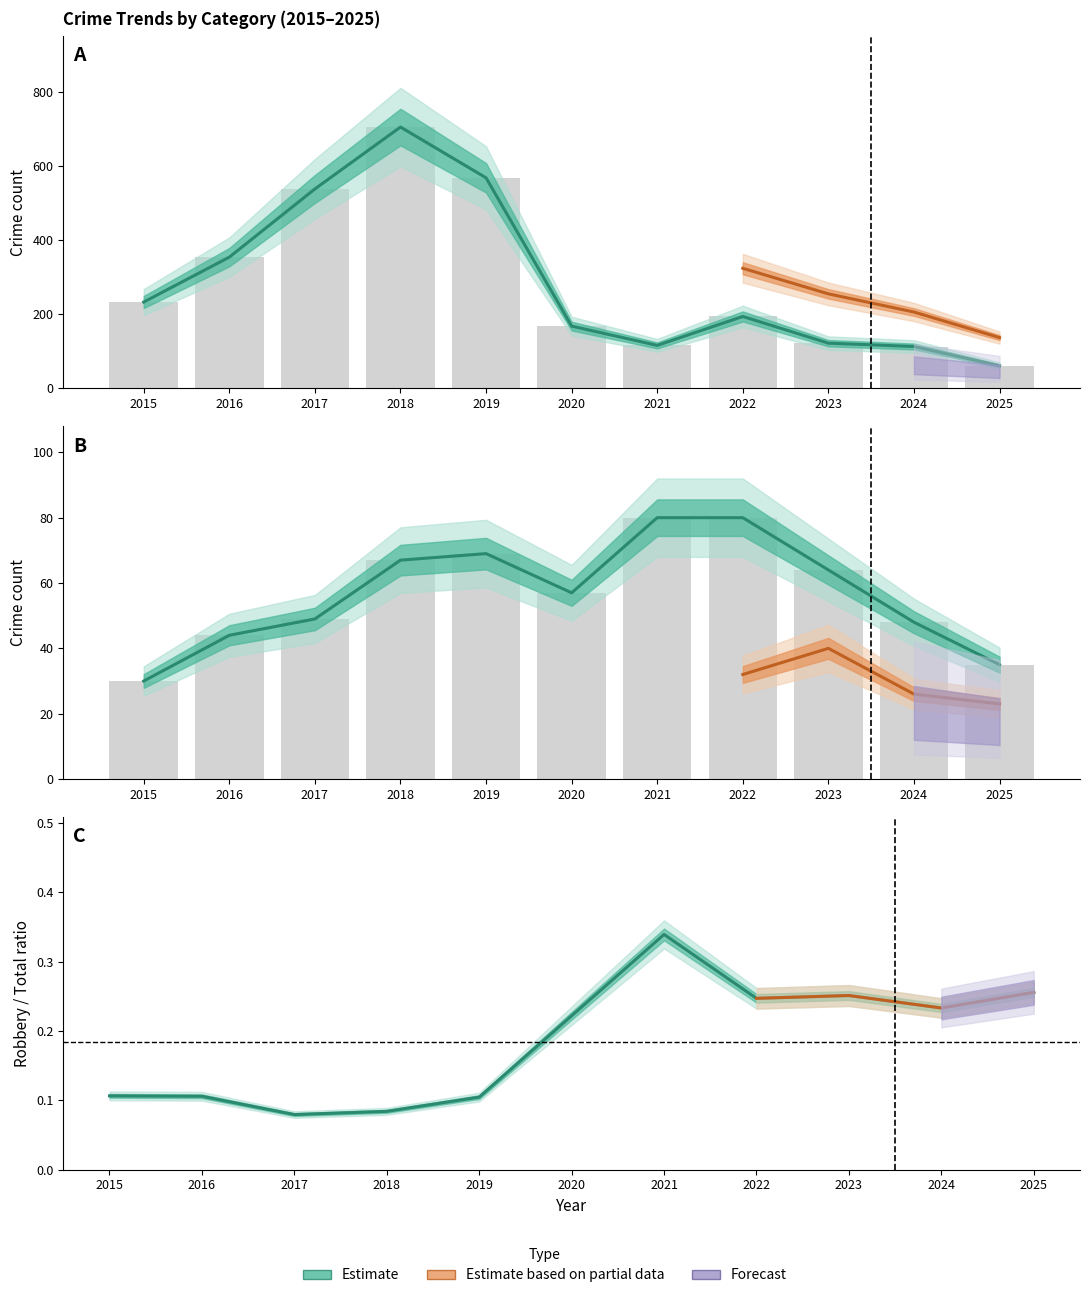

Are the bars horizontal?

No